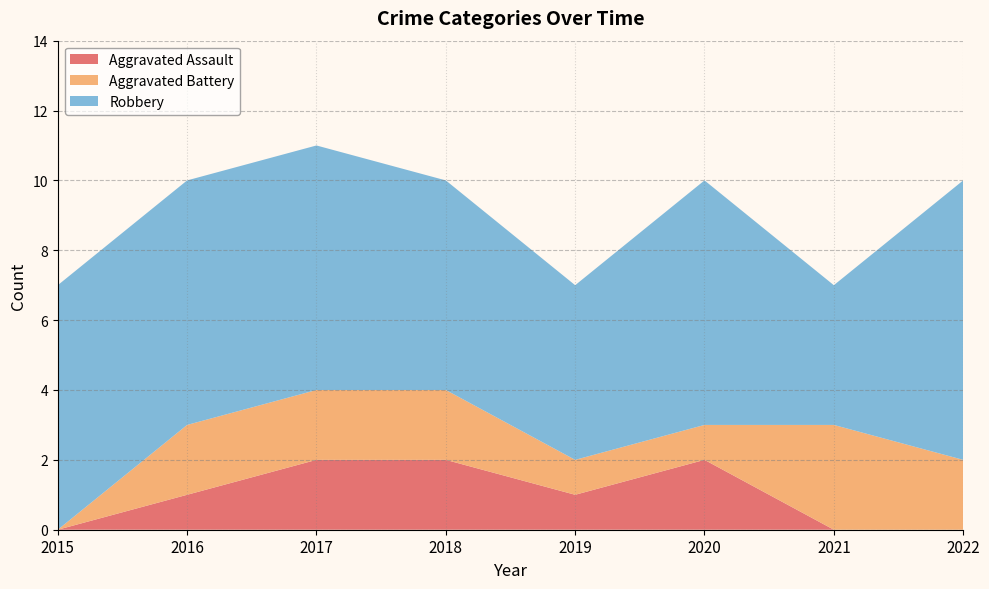

Reading left to right, list all the values displayed in this chart.

Aggravated Assault: 2015=0	2016=1	2017=2	2018=2	2019=1	2020=2	2021=0	2022=0
Aggravated Battery: 2015=0	2016=2	2017=2	2018=2	2019=1	2020=1	2021=3	2022=2
Robbery: 2015=7	2016=7	2017=7	2018=6	2019=5	2020=7	2021=4	2022=8